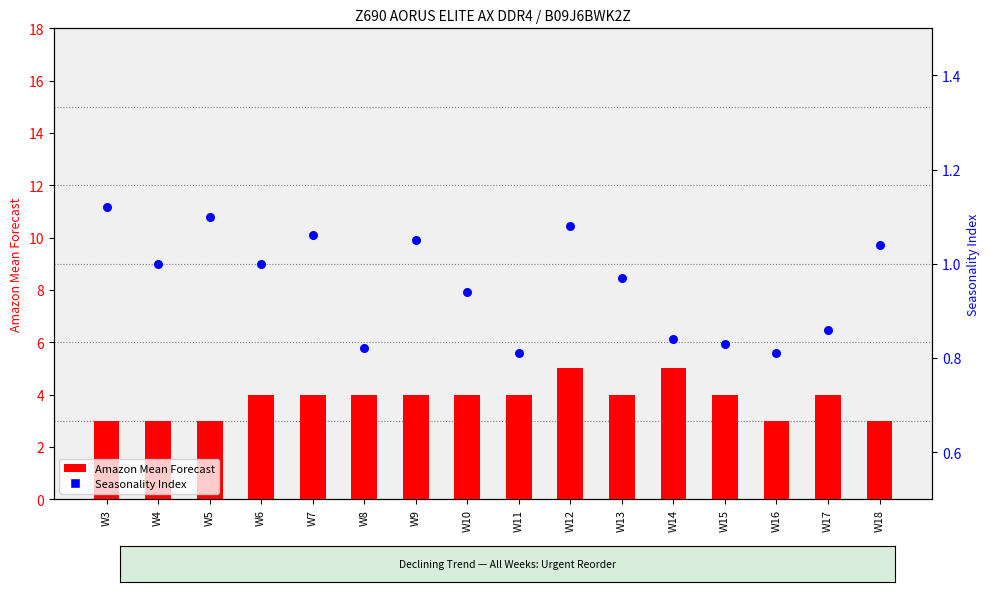

At how many categories does at least one series exceed 1?

16